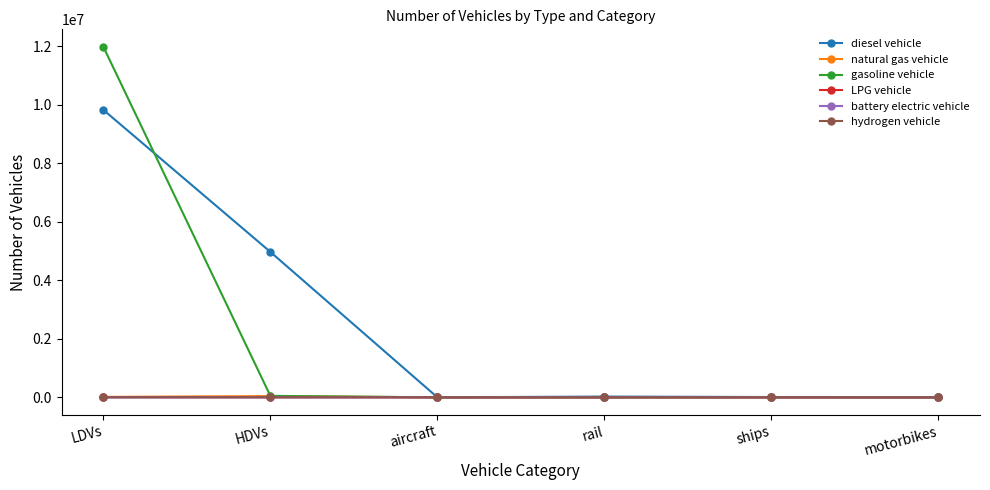

What are all the series names shown in the legend?

diesel vehicle, natural gas vehicle, gasoline vehicle, LPG vehicle, battery electric vehicle, hydrogen vehicle